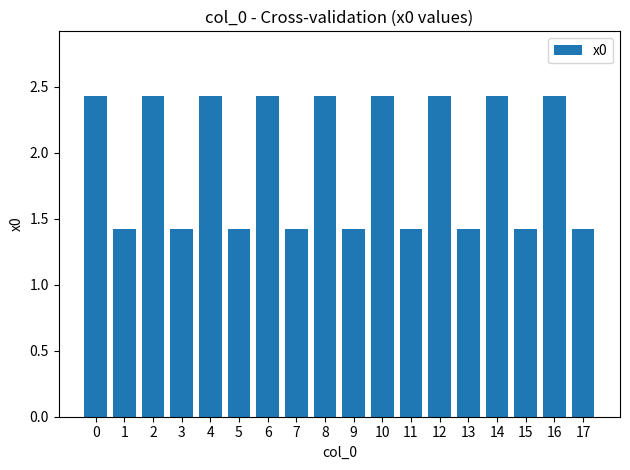

The chart shows a value of 1.0 at 8. True or false?

False